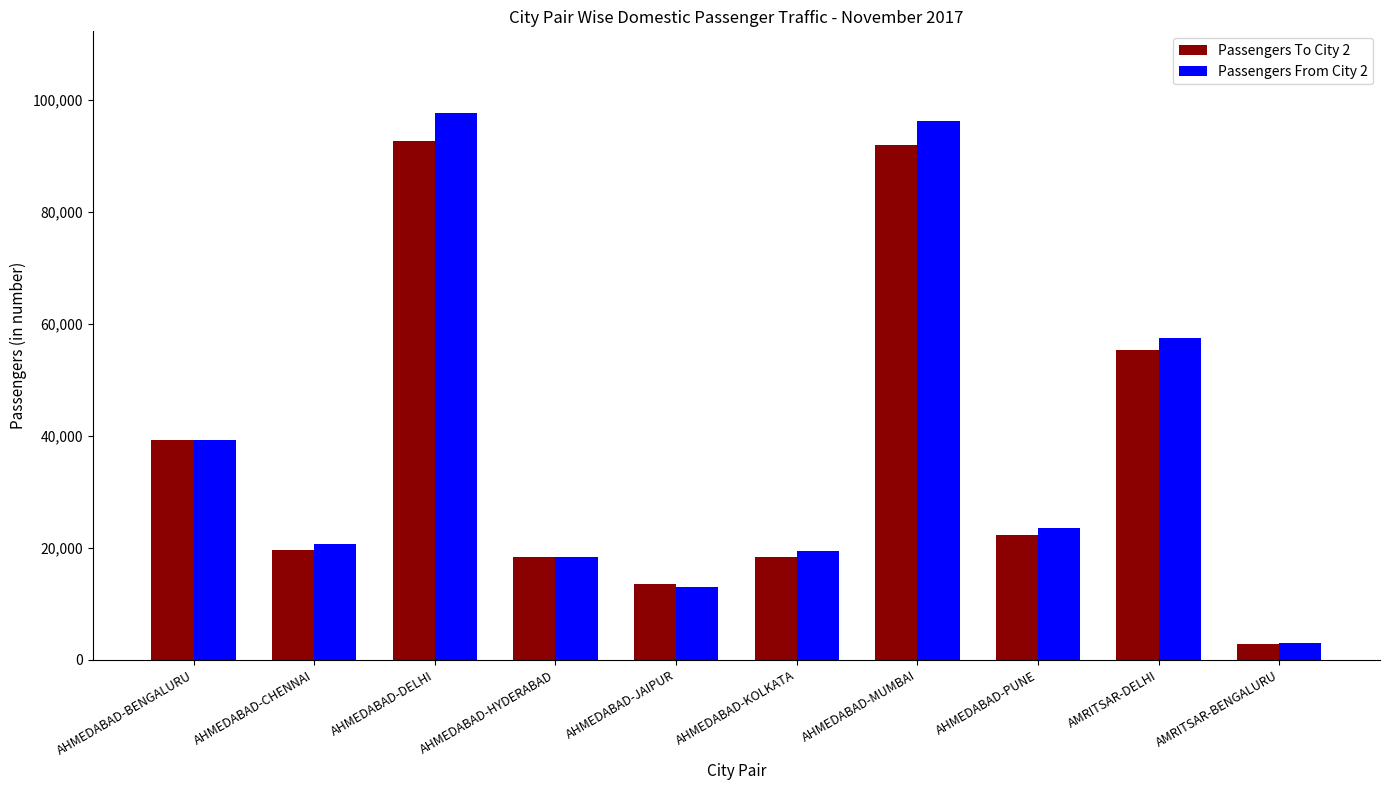

What is the value of the Passengers From City 2 bar at the 4th from the left?

18285